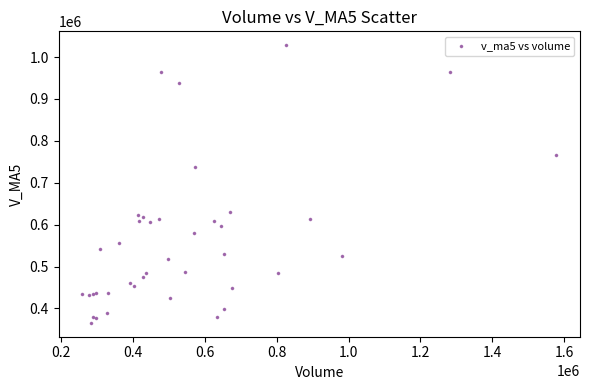

What Y value in the scatter plot is closest to 696984?

737522.8